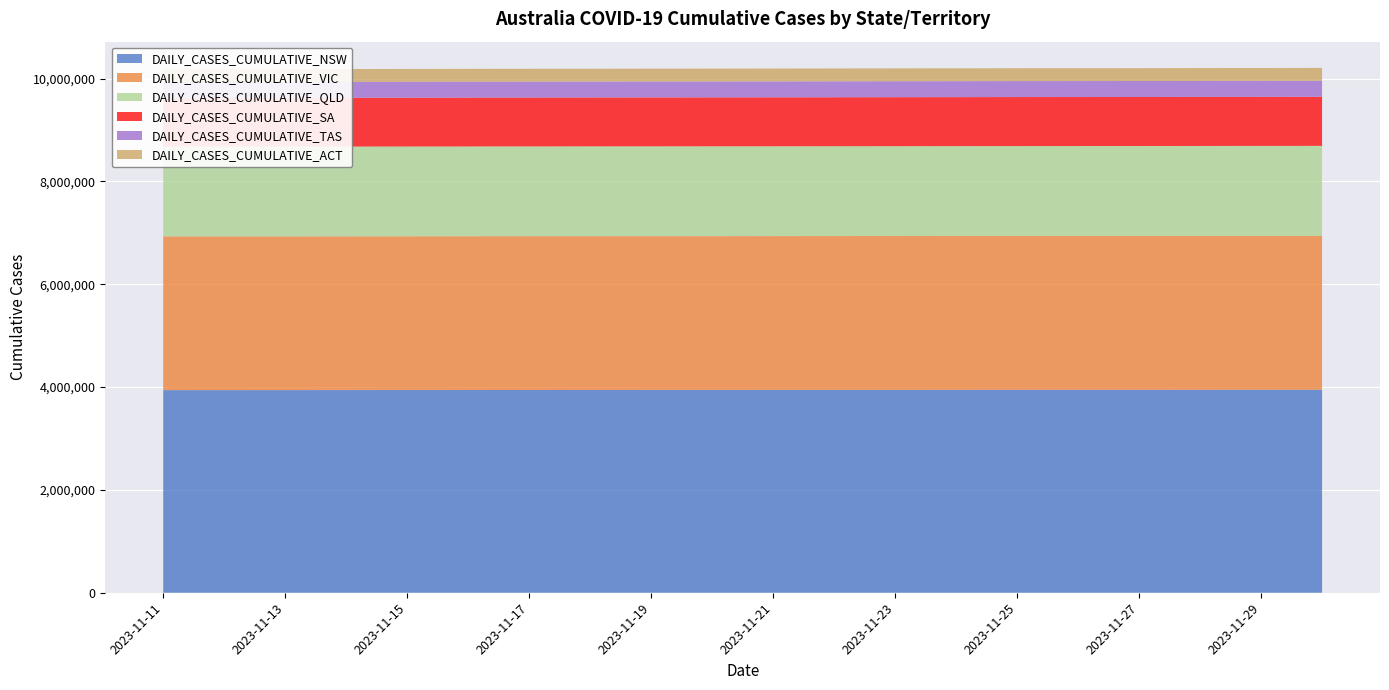

Reading left to right, list all the values displayed in this chart.

DAILY_CASES_CUMULATIVE_NSW: 2023-11-11=3941243	2023-11-12=3941579	2023-11-13=3941784	2023-11-14=3942223	2023-11-15=3942731	2023-11-16=3943225	2023-11-17=3943680	2023-11-18=3944073	2023-11-19=3944393	2023-11-20=3944586	2023-11-21=3944977	2023-11-22=3945507	2023-11-23=3945998	2023-11-24=3946471	2023-11-25=3946879	2023-11-26=3947174	2023-11-27=3947354	2023-11-28=3947773	2023-11-29=3948231	2023-11-30=3948701
DAILY_CASES_CUMULATIVE_VIC: 2023-11-11=2990074	2023-11-12=2990074	2023-11-13=2990074	2023-11-14=2990659	2023-11-15=2990865	2023-11-16=2991153	2023-11-17=2991388	2023-11-18=2991631	2023-11-19=2991631	2023-11-20=2991631	2023-11-21=2992123	2023-11-22=2992125	2023-11-23=2992357	2023-11-24=2992593	2023-11-25=2992839	2023-11-26=2992839	2023-11-27=2992839	2023-11-28=2993338	2023-11-29=2993490	2023-11-30=2993717
DAILY_CASES_CUMULATIVE_QLD: 2023-11-11=1745147	2023-11-12=1745256	2023-11-13=1745364	2023-11-14=1745567	2023-11-15=1745743	2023-11-16=1746273	2023-11-17=1746572	2023-11-18=1746865	2023-11-19=1747069	2023-11-20=1747222	2023-11-21=1747356	2023-11-22=1747682	2023-11-23=1748003	2023-11-24=1748285	2023-11-25=1748559	2023-11-26=1748822	2023-11-27=1748822	2023-11-28=1749181	2023-11-29=1749481	2023-11-30=1749865
DAILY_CASES_CUMULATIVE_SA: 2023-11-11=948664	2023-11-12=948732	2023-11-13=949239	2023-11-14=949695	2023-11-15=950092	2023-11-16=950464	2023-11-17=950761	2023-11-18=951050	2023-11-19=951280	2023-11-20=951606	2023-11-21=951962	2023-11-22=952279	2023-11-23=952594	2023-11-24=952865	2023-11-25=953111	2023-11-26=953291	2023-11-27=953548	2023-11-28=953858	2023-11-29=954138	2023-11-30=954439
DAILY_CASES_CUMULATIVE_TAS: 2023-11-11=308487	2023-11-12=308614	2023-11-13=308614	2023-11-14=308614	2023-11-15=309055	2023-11-16=309205	2023-11-17=309379	2023-11-18=309526	2023-11-19=309626	2023-11-20=309626	2023-11-21=309626	2023-11-22=310034	2023-11-23=310197	2023-11-24=310355	2023-11-25=310485	2023-11-26=310614	2023-11-27=310614	2023-11-28=310614	2023-11-29=310980	2023-11-30=311142
DAILY_CASES_CUMULATIVE_ACT: 2023-11-11=249166	2023-11-12=249166	2023-11-13=249166	2023-11-14=249383	2023-11-15=249497	2023-11-16=249614	2023-11-17=249671	2023-11-18=249750	2023-11-19=249750	2023-11-20=249750	2023-11-21=249923	2023-11-22=249987	2023-11-23=250091	2023-11-24=250170	2023-11-25=250242	2023-11-26=250242	2023-11-27=250242	2023-11-28=250414	2023-11-29=250482	2023-11-30=250545